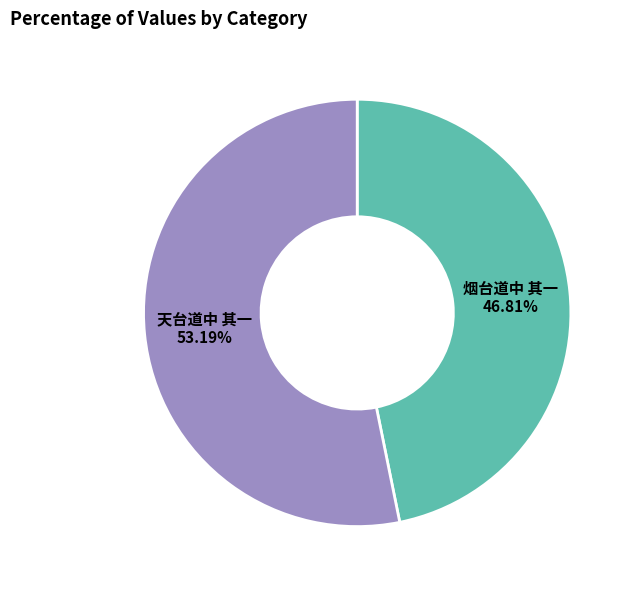

Is there any slice that represents more than half of the pie?

Yes